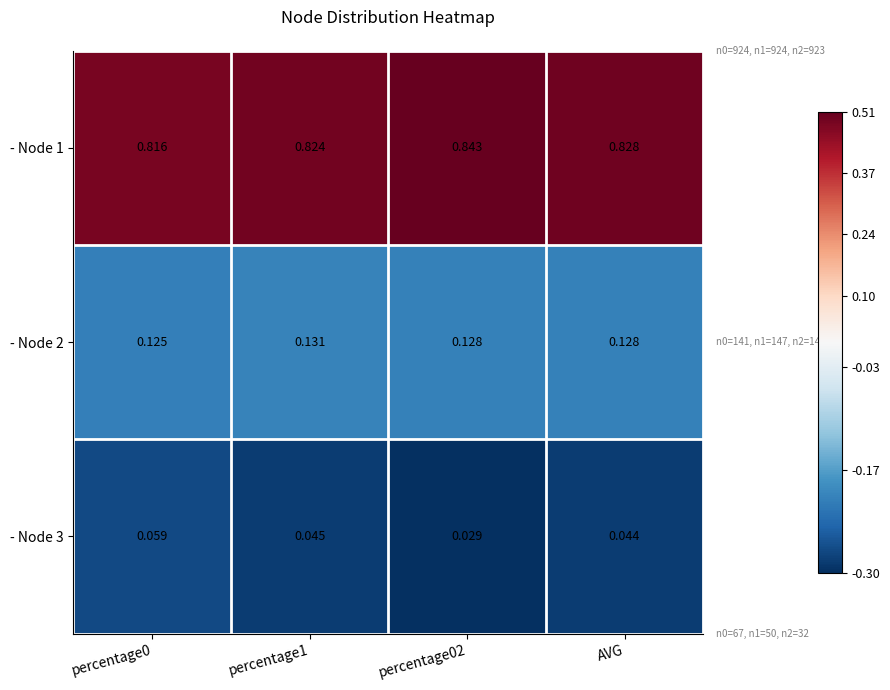

Is the value of - Node 1 at AVG greater than the value of - Node 2 at percentage1?

Yes